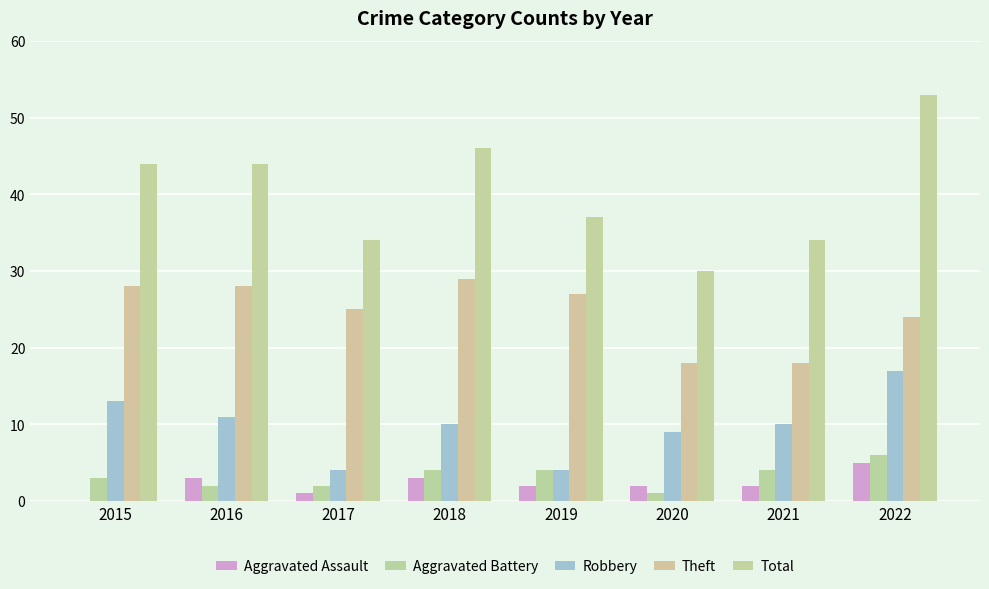

What is the difference between the maximum and minimum values in the Theft series?

11